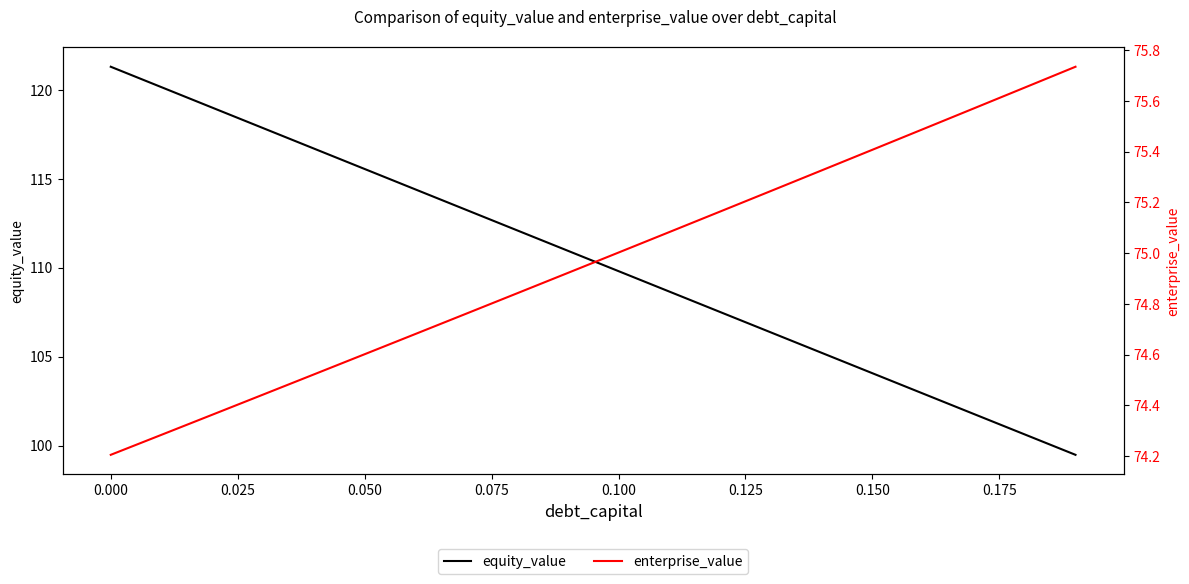

What is the smallest value displayed?

74.2